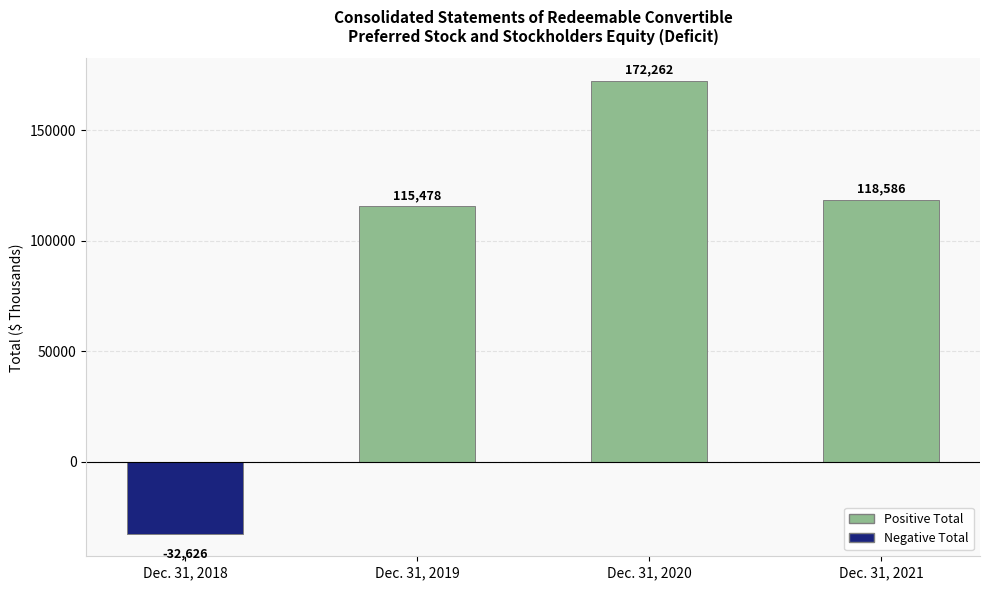

Between Dec. 31, 2020 and Dec. 31, 2019, which is larger?

Dec. 31, 2020